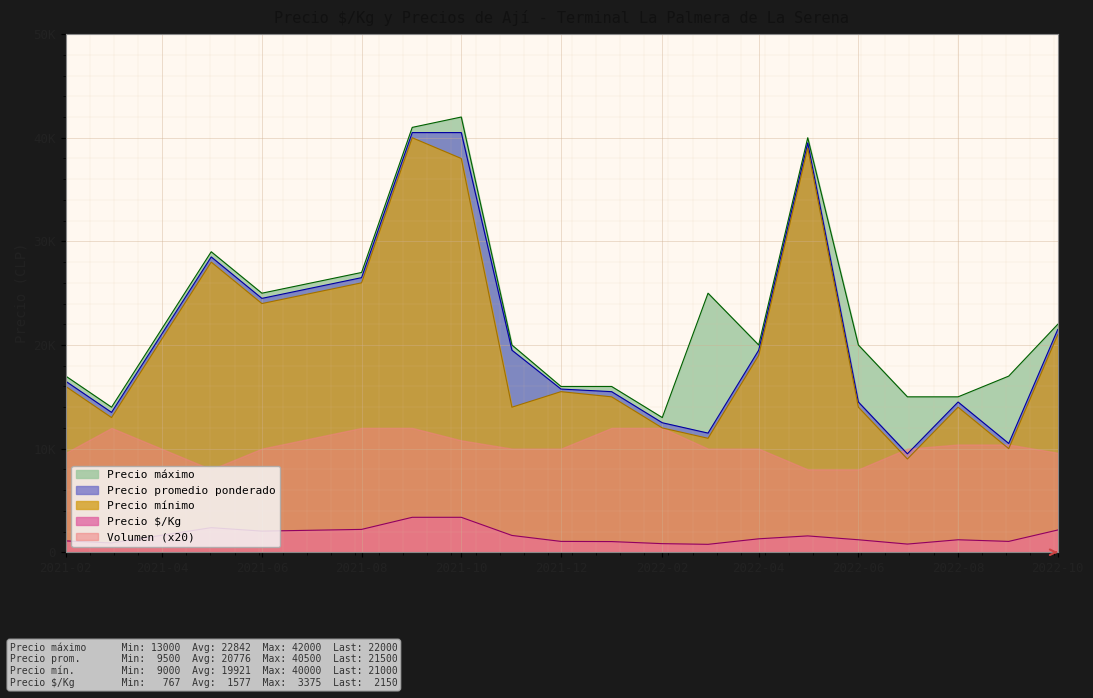

Which series has the widest spread of values?

Precio mínimo